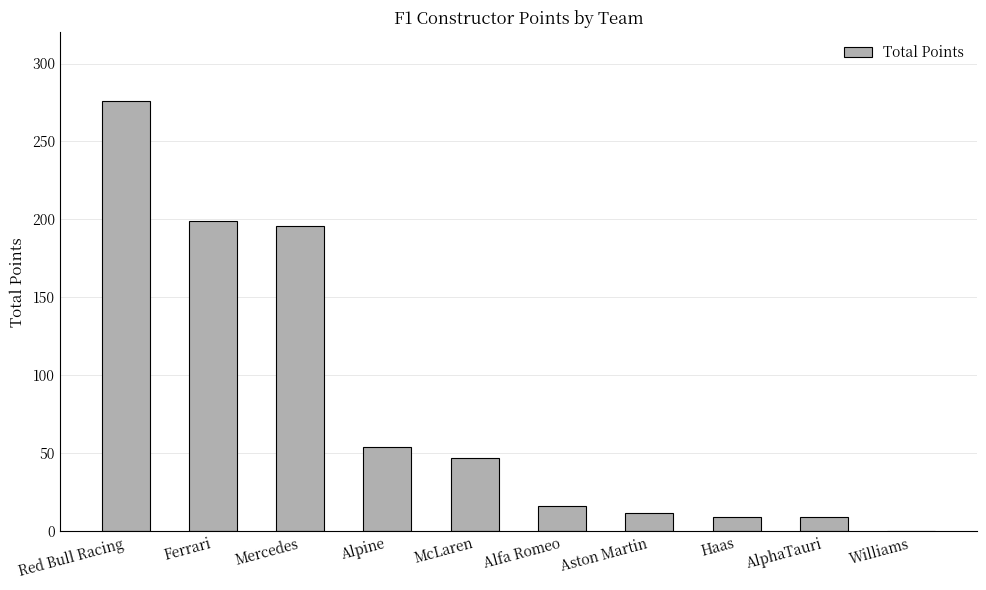

The chart shows a value of 96 at Alpine. True or false?

False